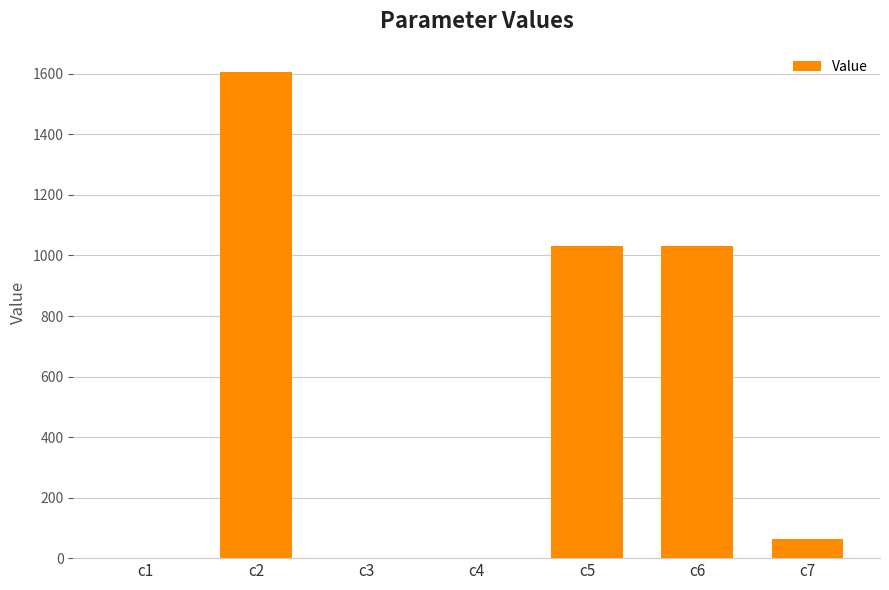

At which label is the value closest to 803?

c5